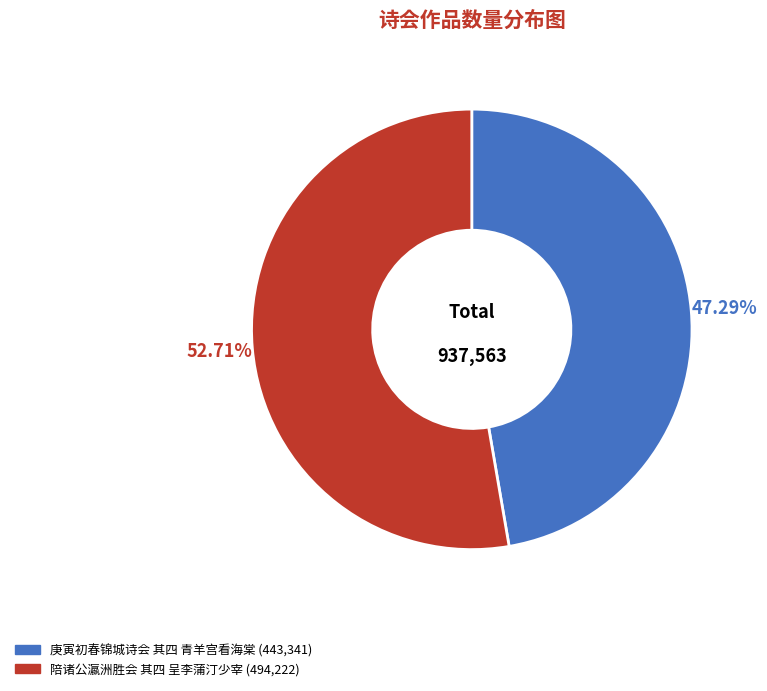

What percentage is the 庚寅初春锦城诗会 其四 青羊宫看海棠 slice, to the nearest percent?

47%